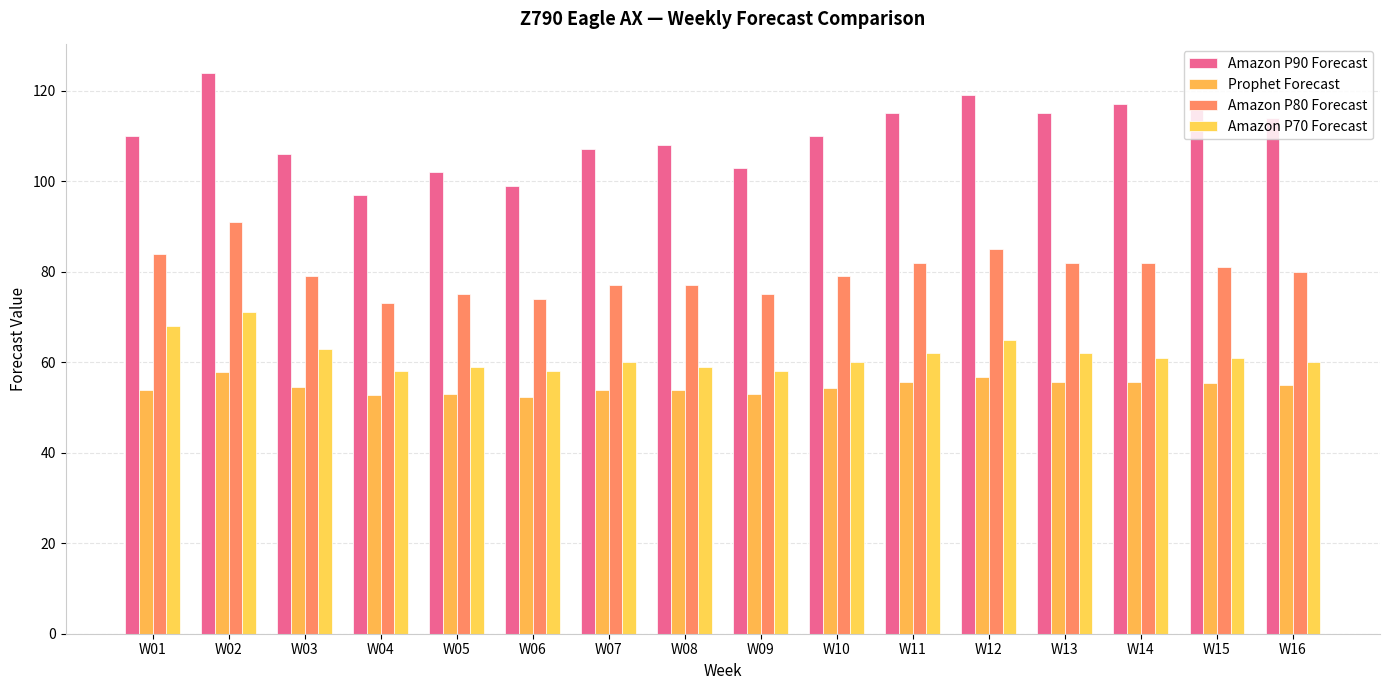

List the labels in order of Prophet Forecast value, largest first.

W02, W12, W11, W13, W14, W15, W16, W03, W10, W01, W07, W08, W05, W09, W04, W06